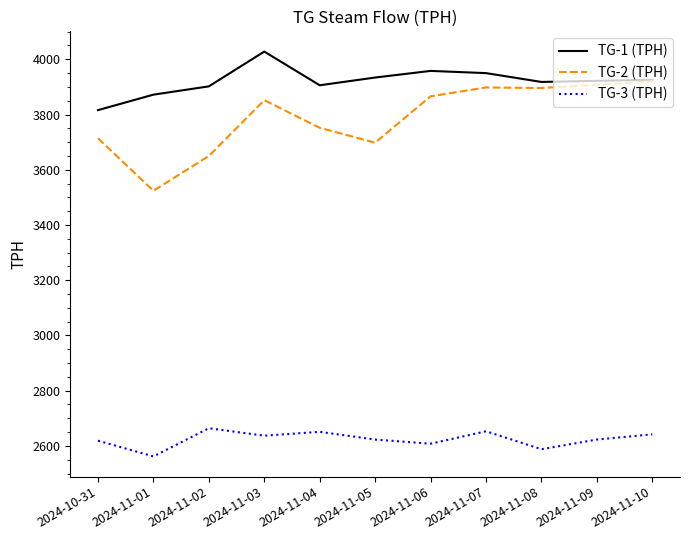

At which label does TG-3 (TPH) reach its minimum?

2024-11-01